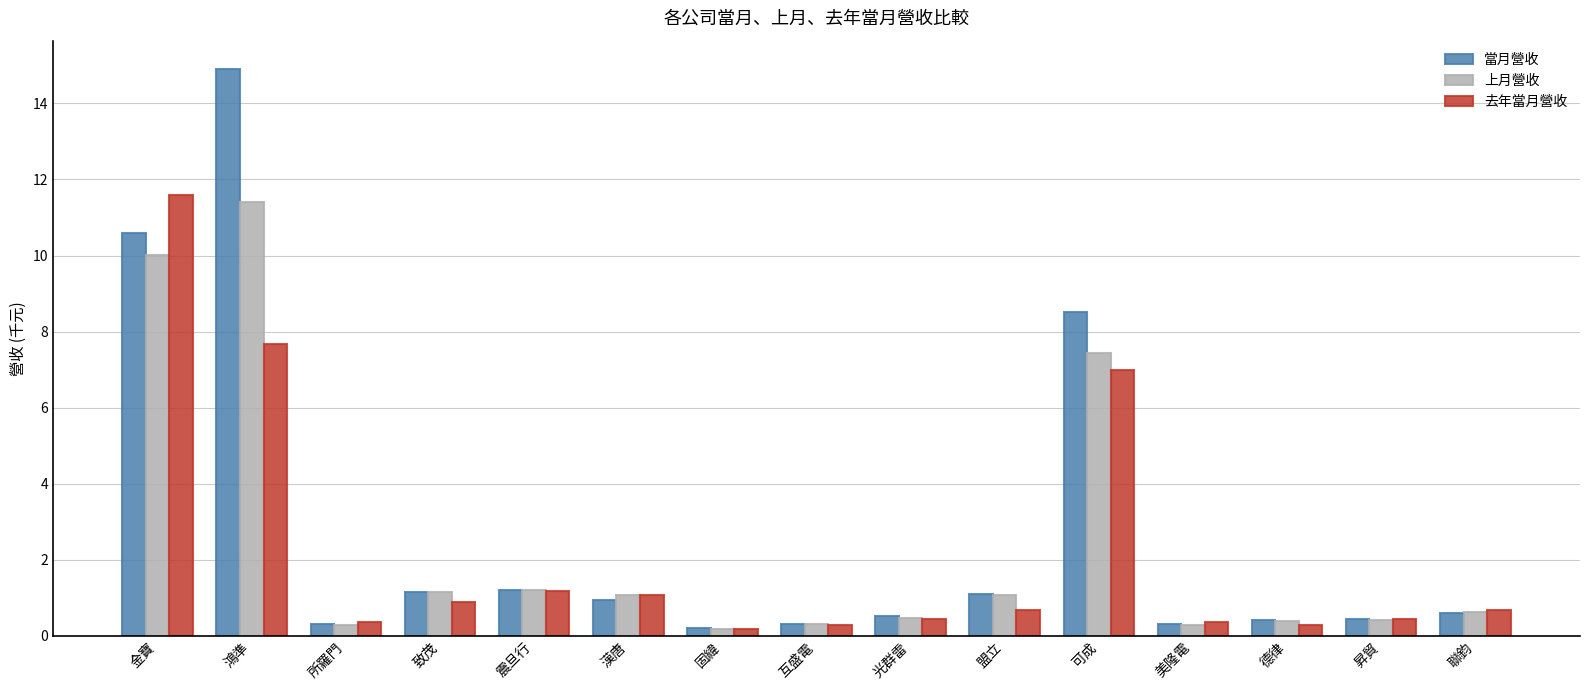

How many groups of bars are there?

15